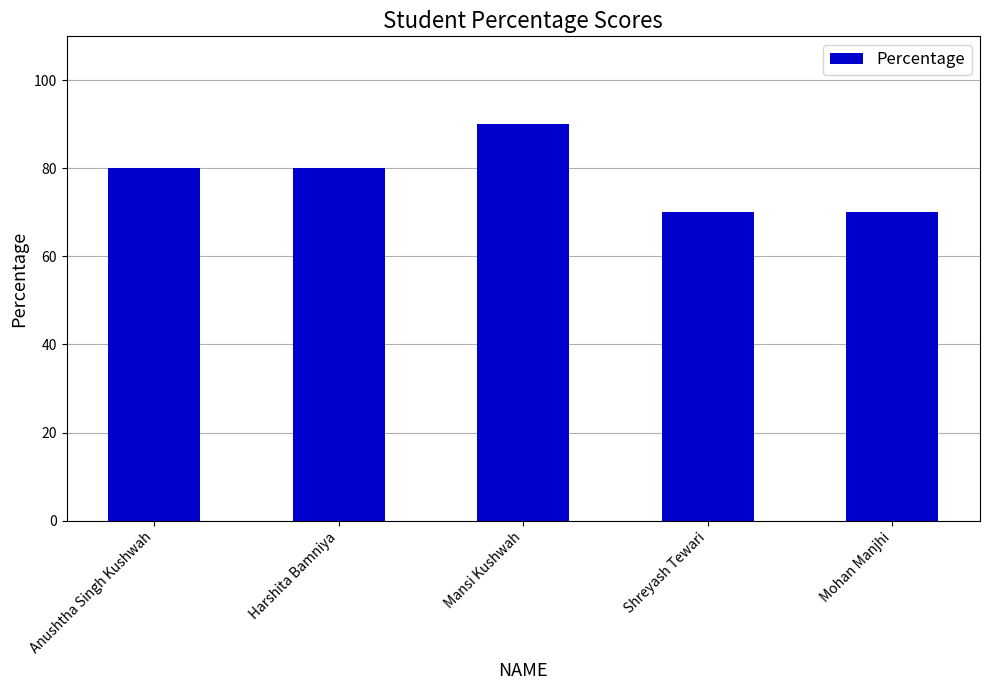

What position from the right is Harshita Bamniya?

4